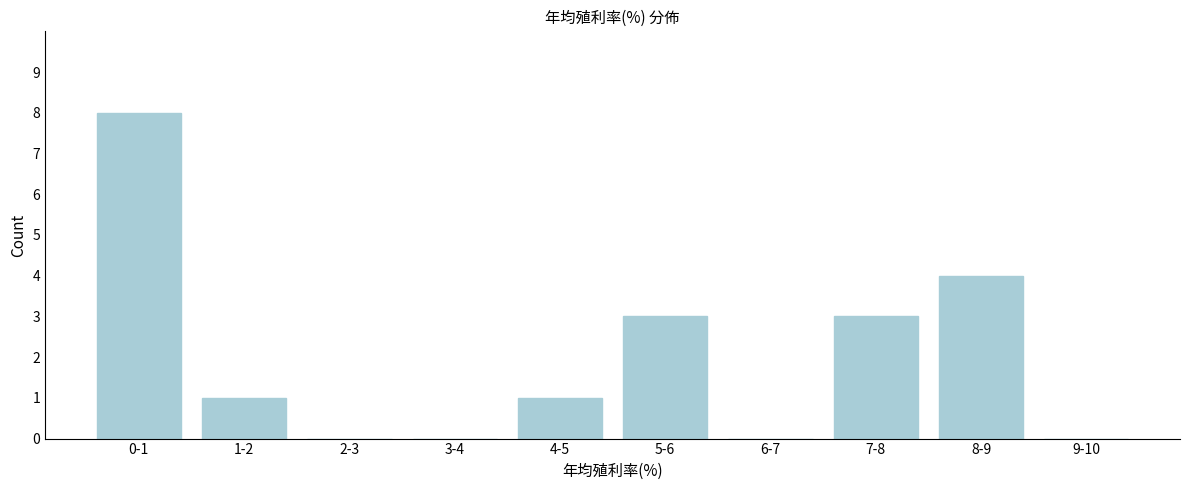

Reading left to right, extract all data points from this chart.

0-1=8	1-2=1	2-3=0	3-4=0	4-5=1	5-6=3	6-7=0	7-8=3	8-9=4	9-10=0